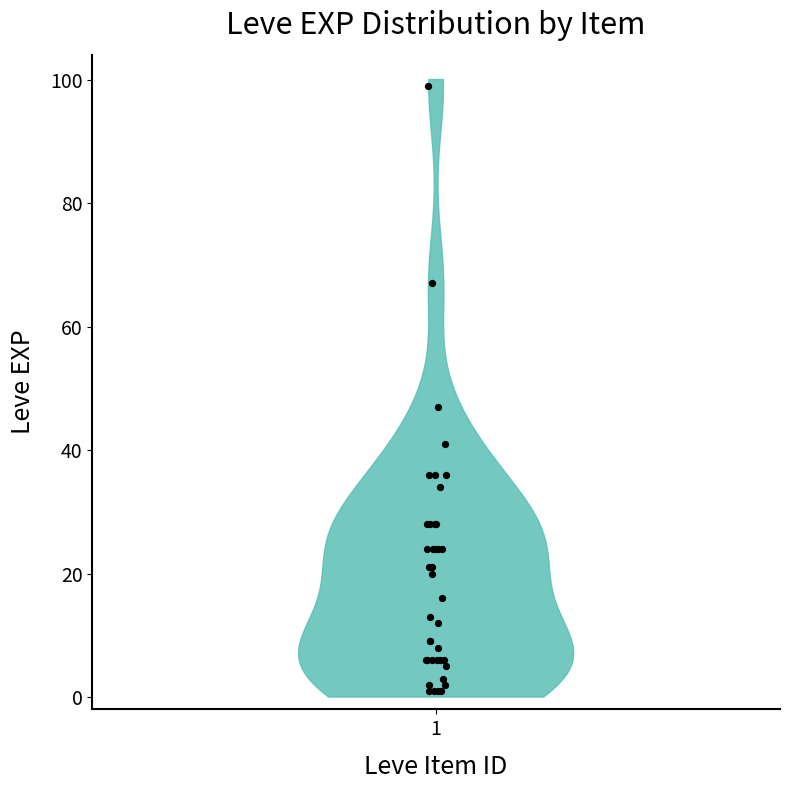

What Y value in the scatter plot is closest to 50?

47